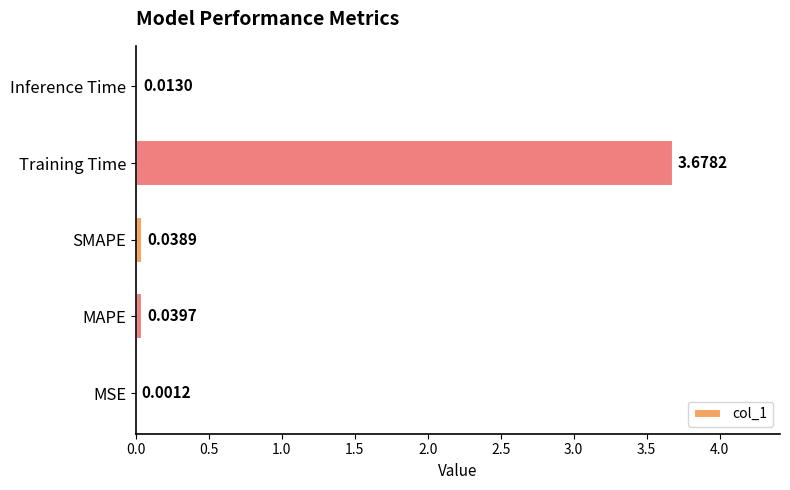

Which has a higher value, MAPE or SMAPE?

MAPE